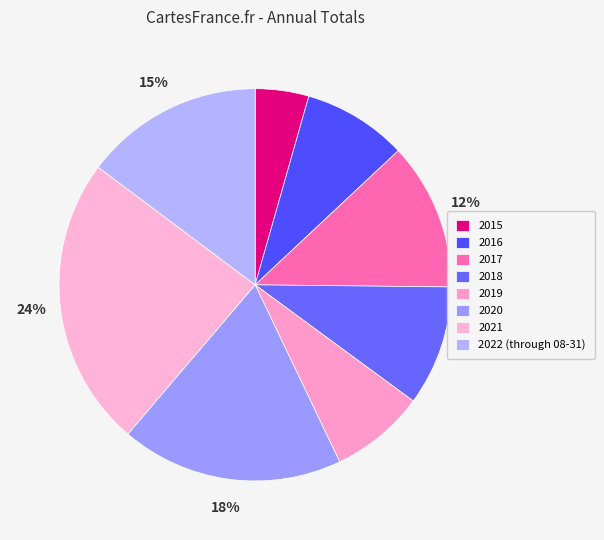

To the nearest percent, what is the difference between the largest and smallest slice percentages?

20%